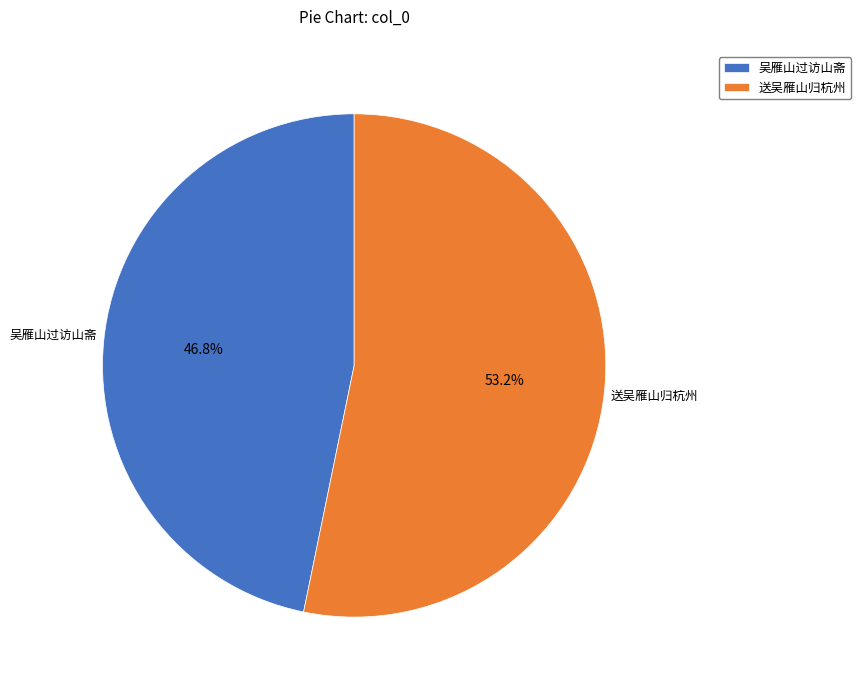

Which slice is the smallest?

吴雁山过访山斋